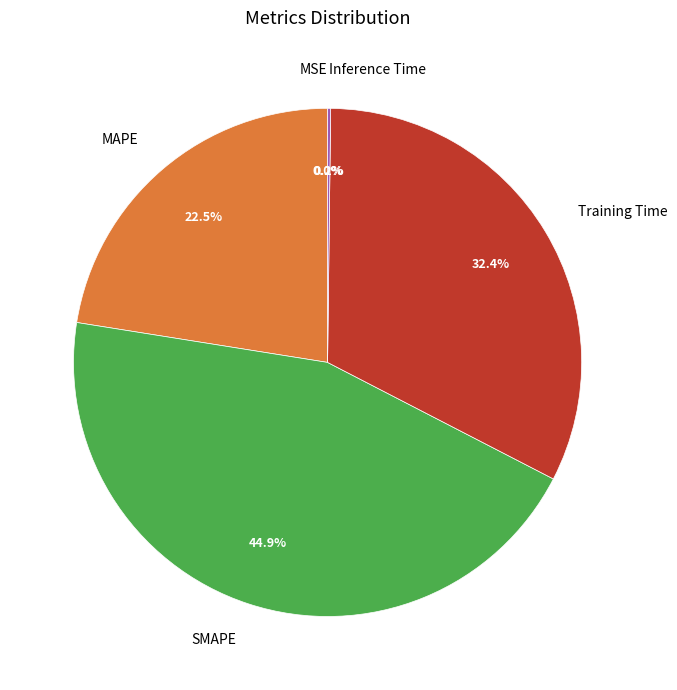

What is the total percentage of SMAPE and Training Time?

77.3%